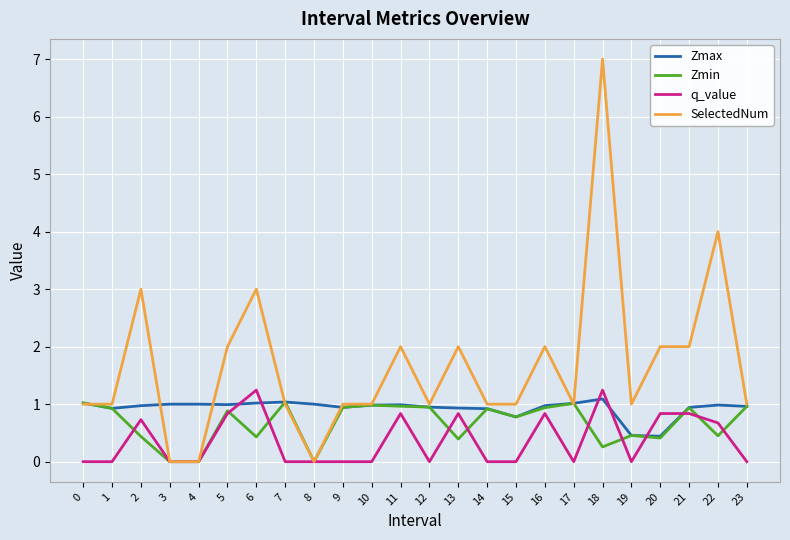

True or false: Zmax has a value of 1.0 at 0.

True